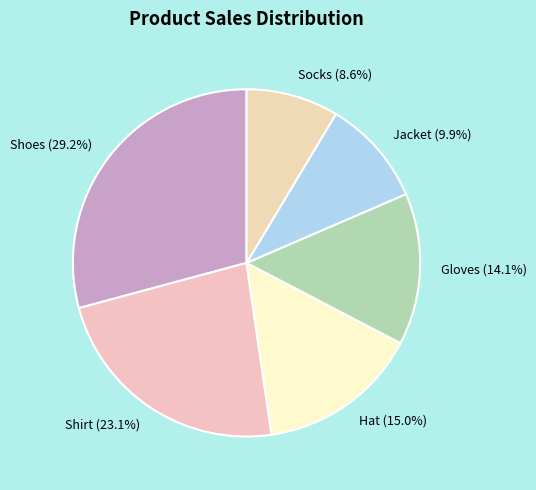

Does any single category account for the majority?

No